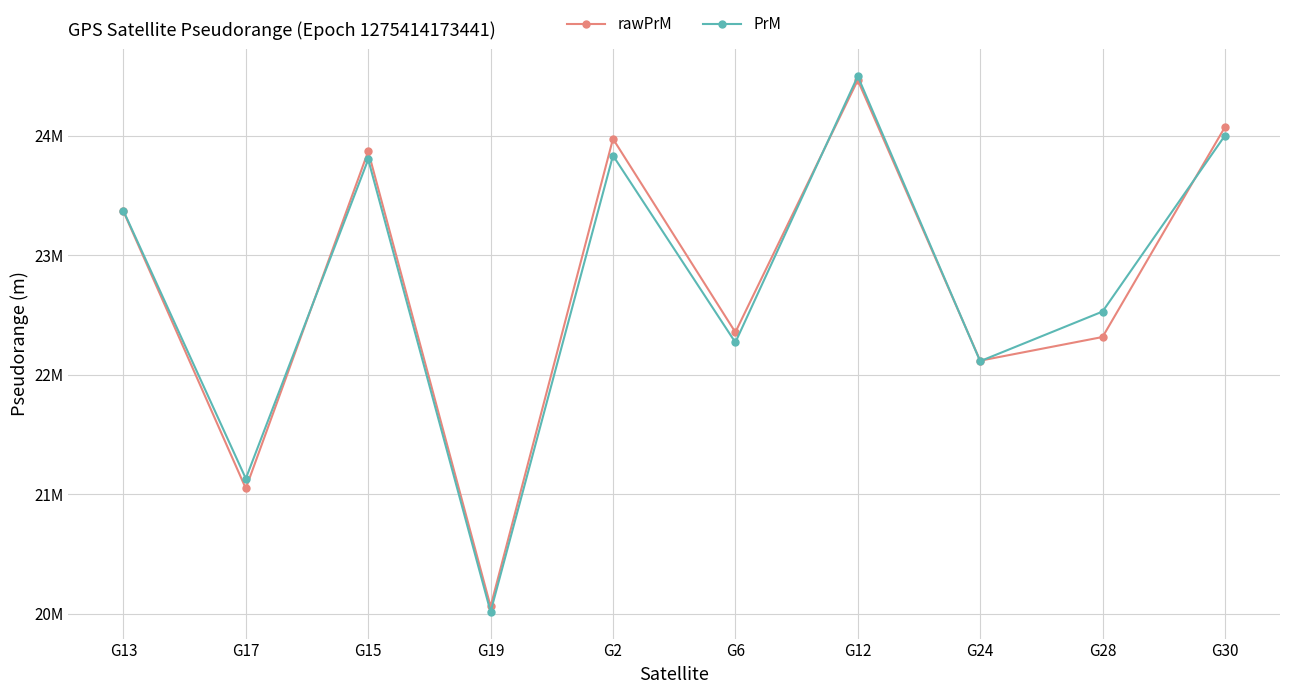

The value of rawPrM at G28 is 22316123.1. True or false?

True